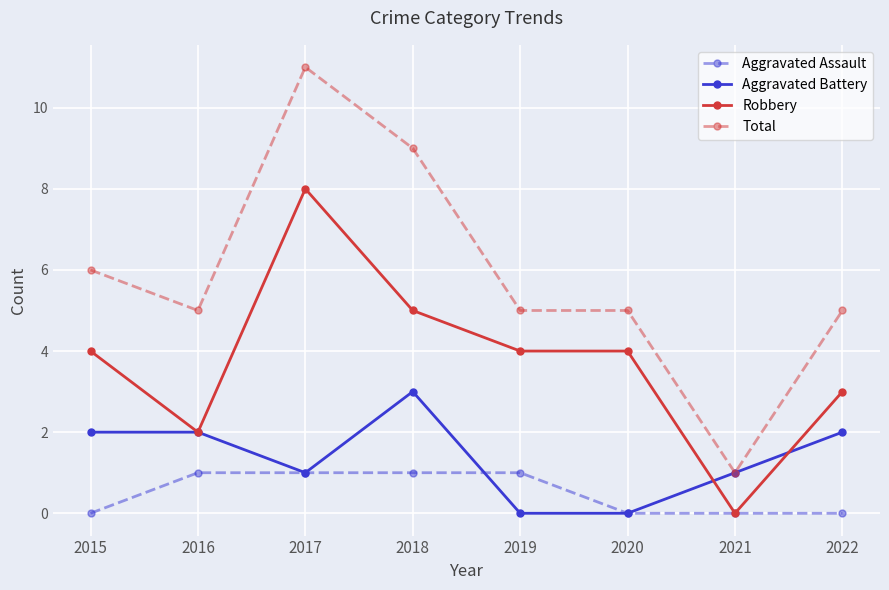

Reading left to right, list all the values displayed in this chart.

Aggravated Assault: 2015=0	2016=1	2017=1	2018=1	2019=1	2020=0	2021=0	2022=0
Aggravated Battery: 2015=2	2016=2	2017=1	2018=3	2019=0	2020=0	2021=1	2022=2
Robbery: 2015=4	2016=2	2017=8	2018=5	2019=4	2020=4	2021=0	2022=3
Total: 2015=6	2016=5	2017=11	2018=9	2019=5	2020=5	2021=1	2022=5